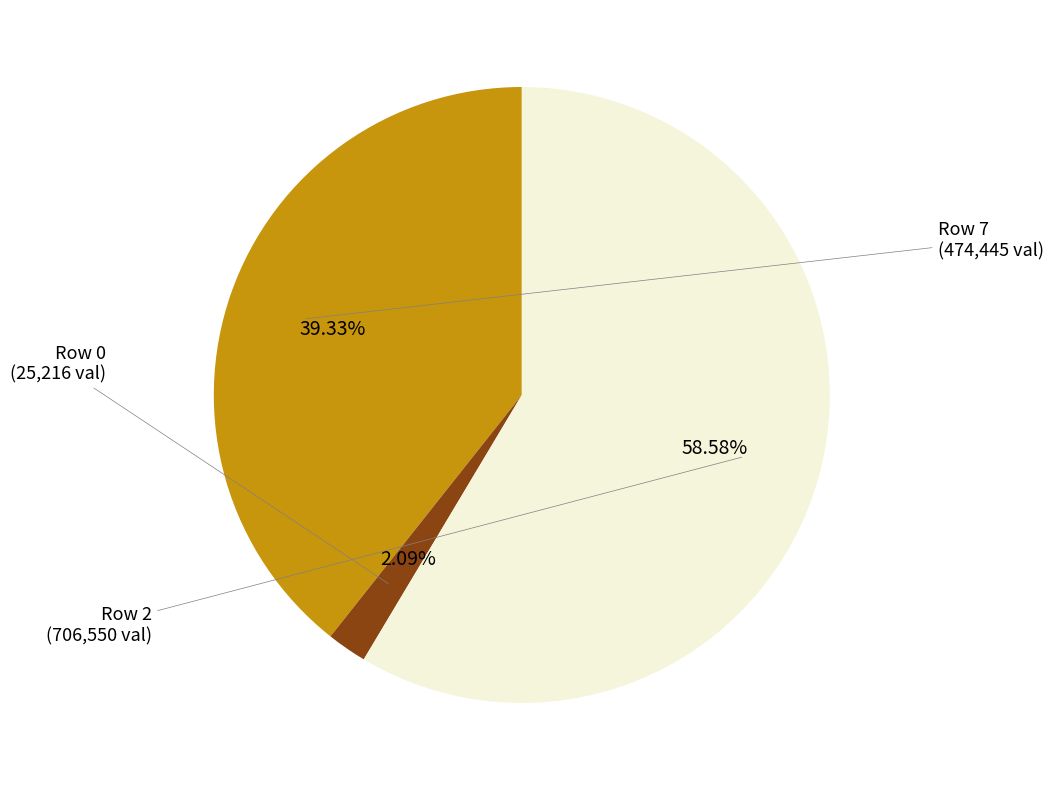

Is there any slice that represents more than half of the pie?

Yes